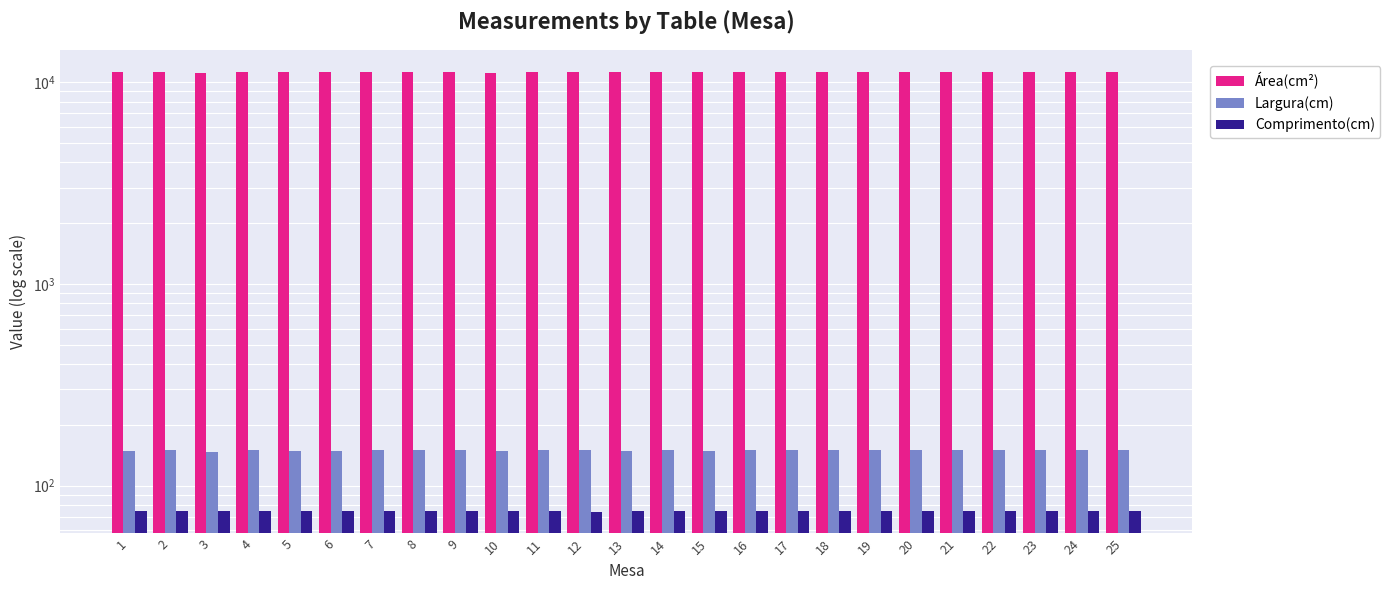

True or false: Largura(cm) has a value of 241.3 at 5.

False